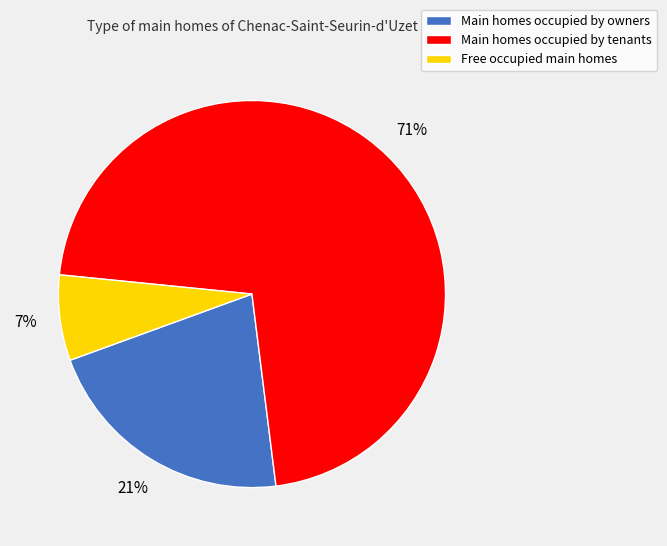

What percentage is the Free occupied main homes slice, to the nearest percent?

7%